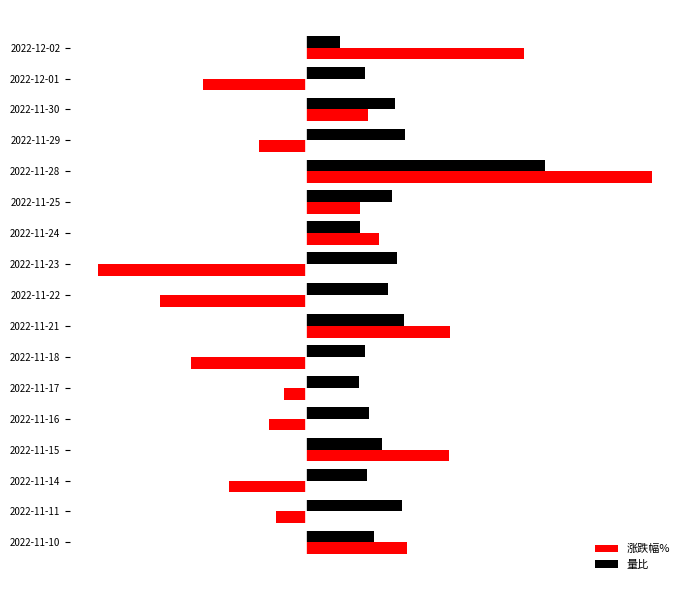

Which series has the widest spread of values?

涨跌幅%